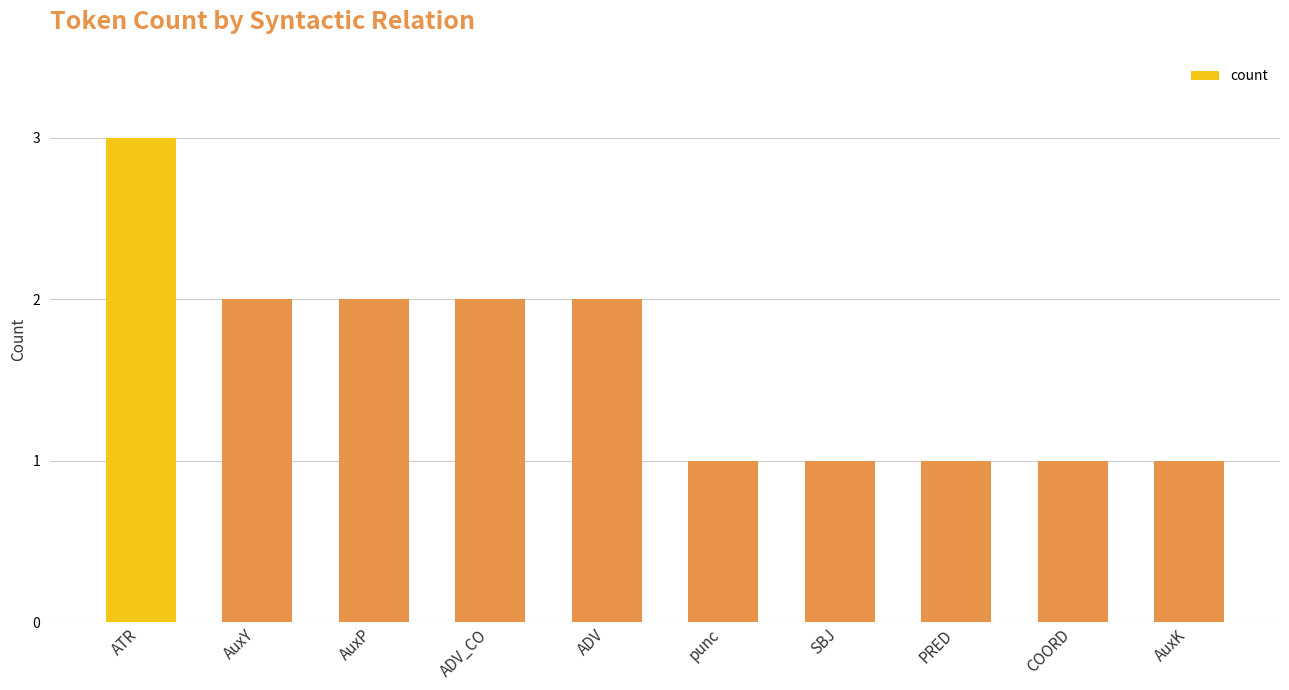

What is the maximum value shown in the chart?

3